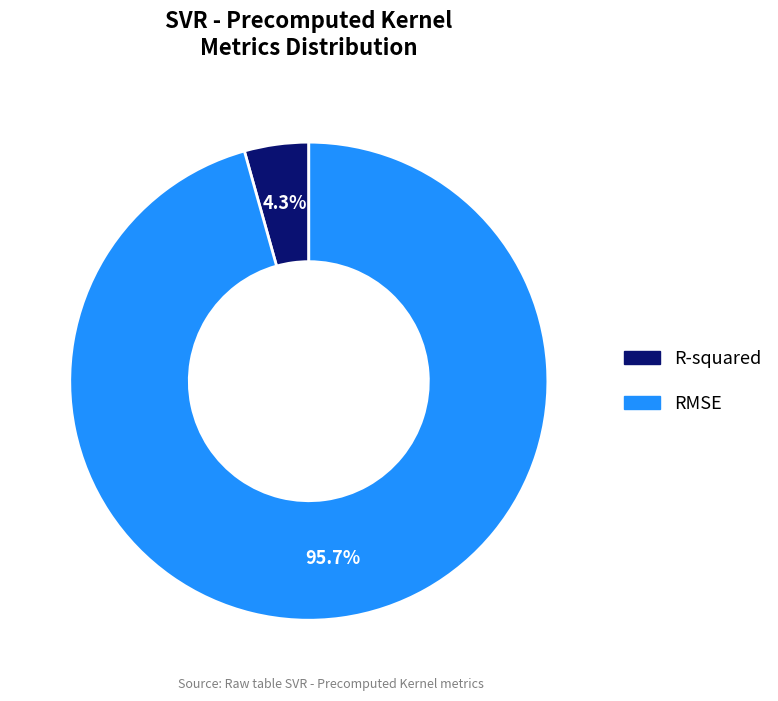

What percentage is the R-squared slice, to the nearest percent?

4%